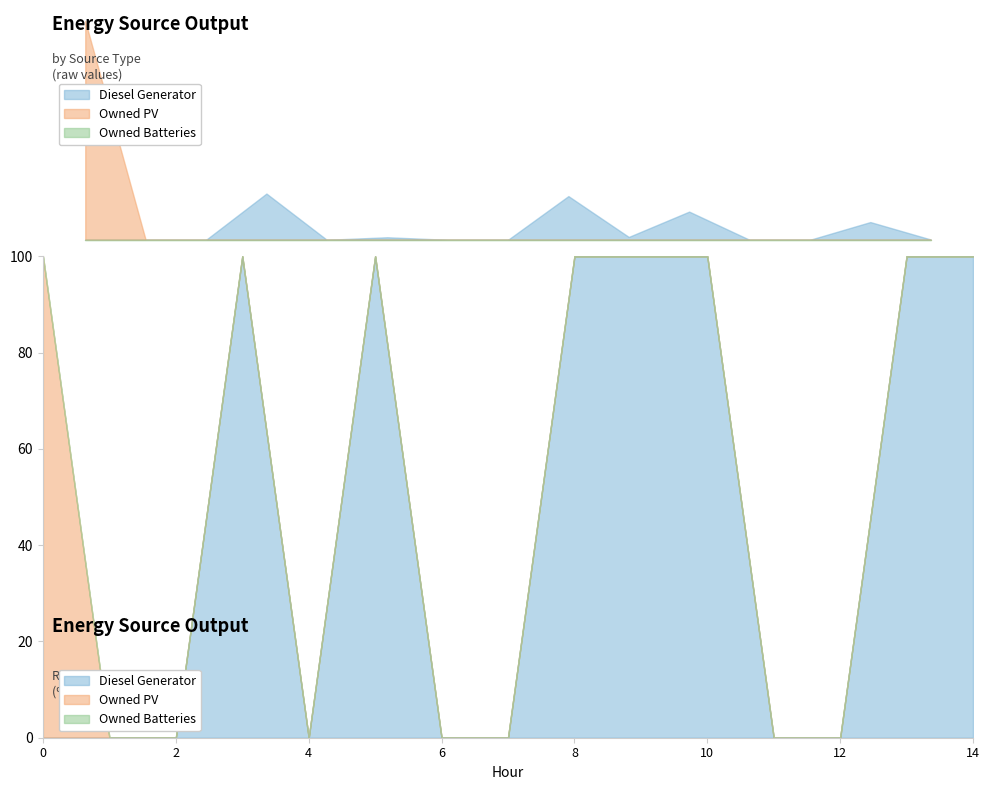

Rank the categories by Owned PV value from lowest to highest.

1, 2, 3, 4, 5, 6, 7, 8, 9, 10, 11, 12, 13, 14, 0